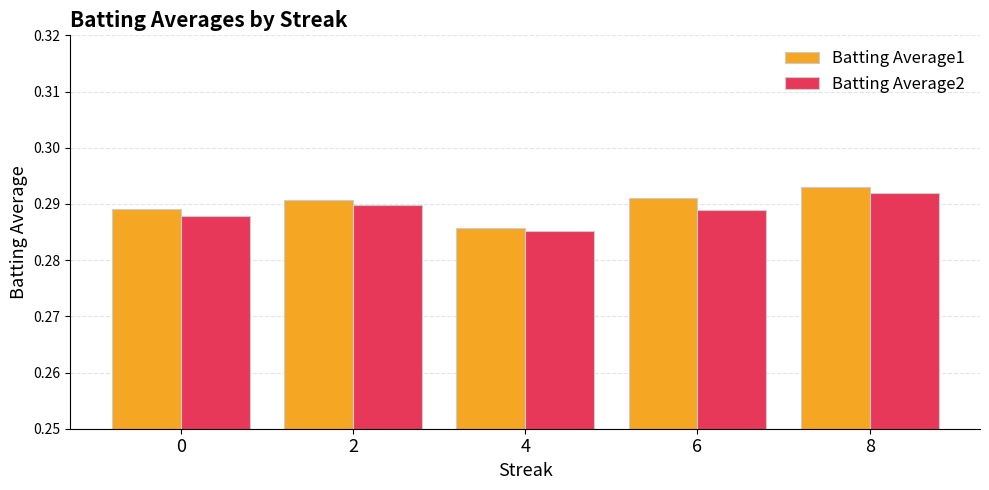

Which series changed the most between 2 and 8?

Batting Average1